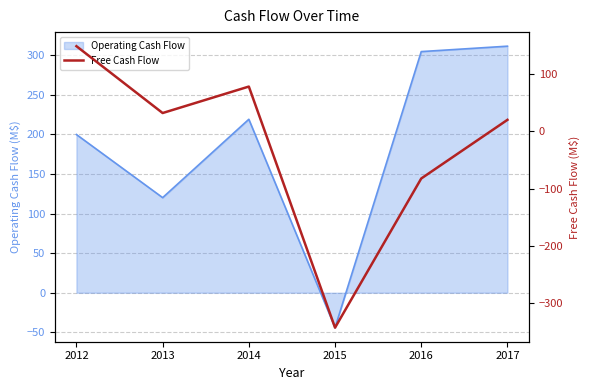

Rank the categories by value from lowest to highest.

2015, 2016, 2017, 2013, 2014, 2012